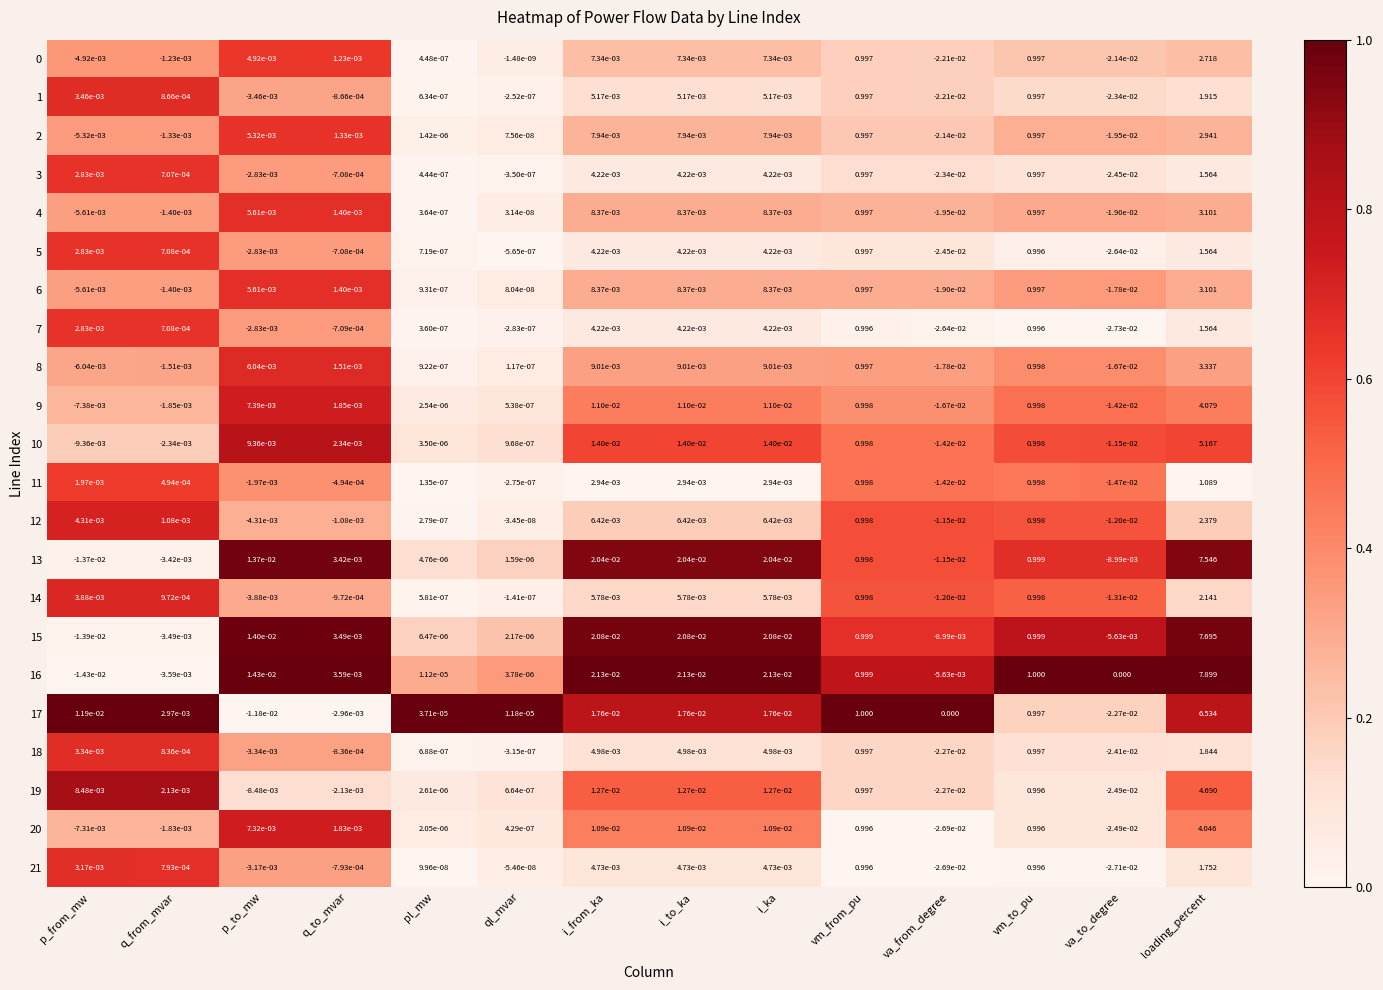

Which series has the widest spread of values?

16